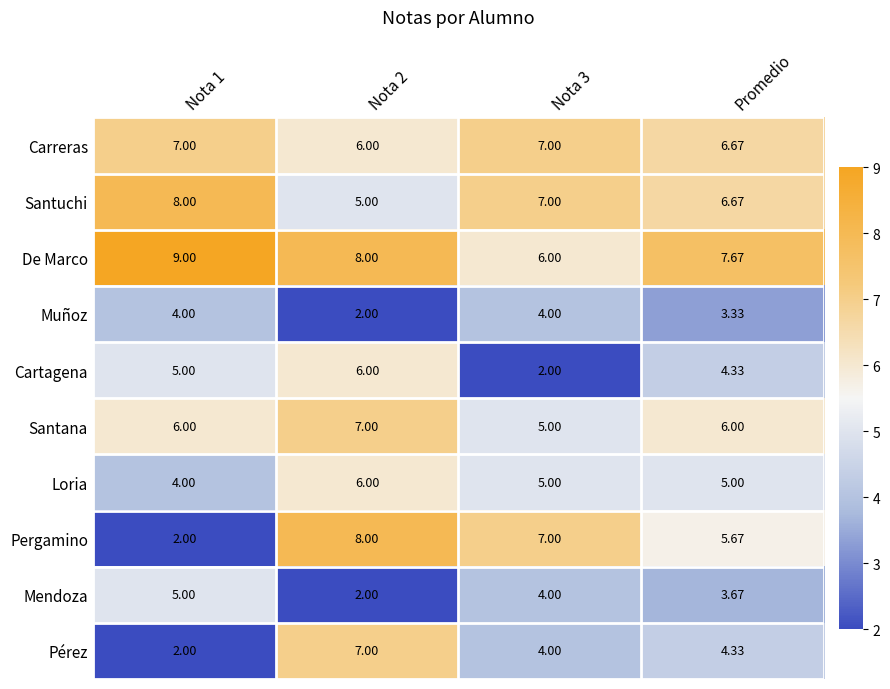

Which series has the widest spread of values?

Pergamino